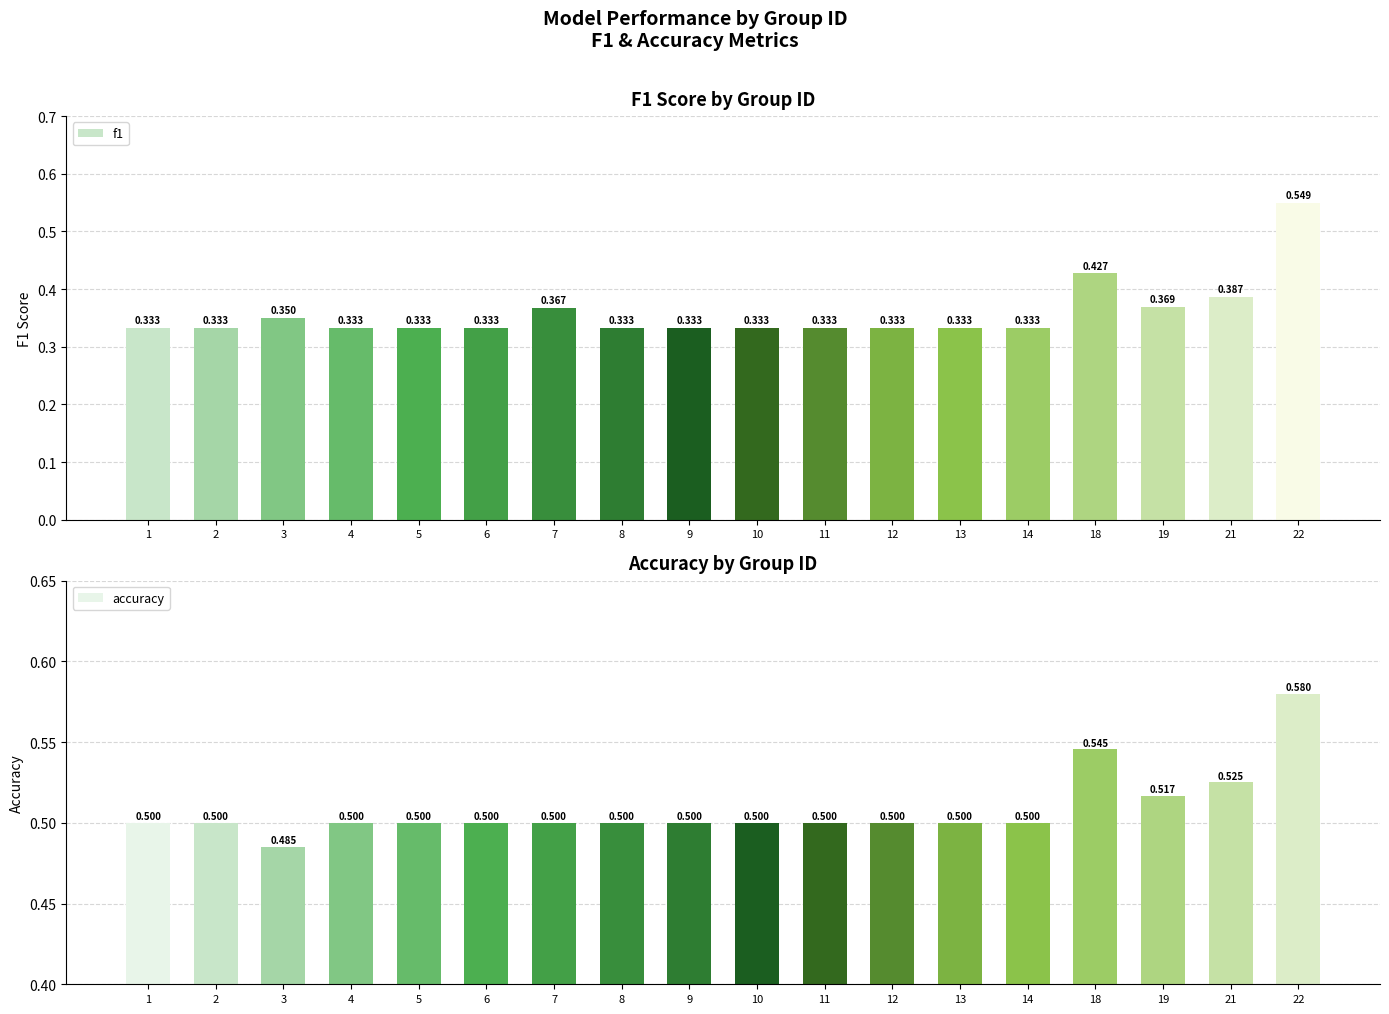

Between 1 and 5, which series saw the biggest shift?

f1